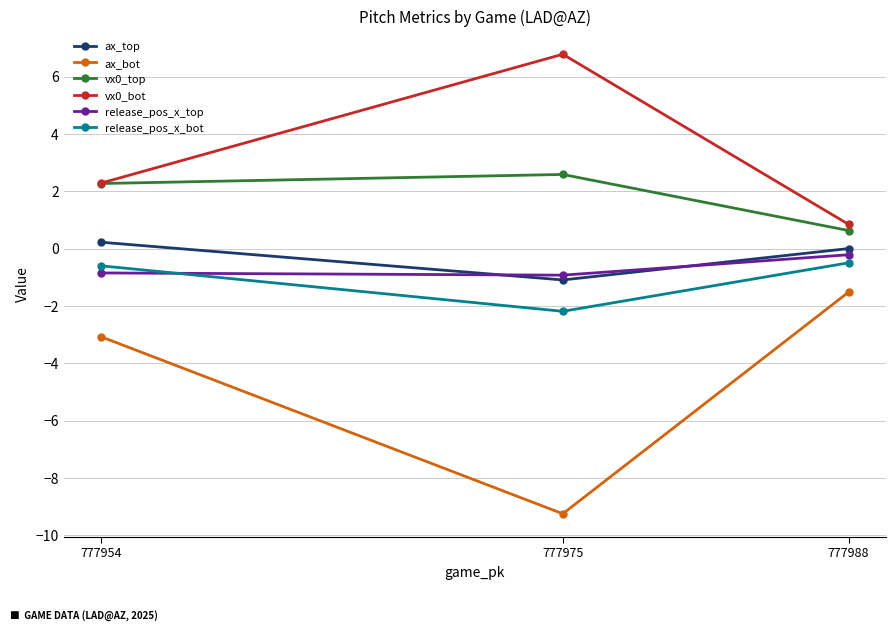

What is the difference between the maximum and minimum values in the ax_bot series?

7.7